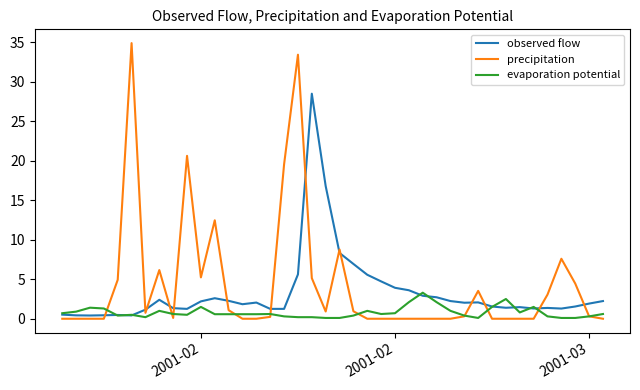

Rank the series by their maximum value, from lowest to highest.

evaporation potential, observed flow, precipitation